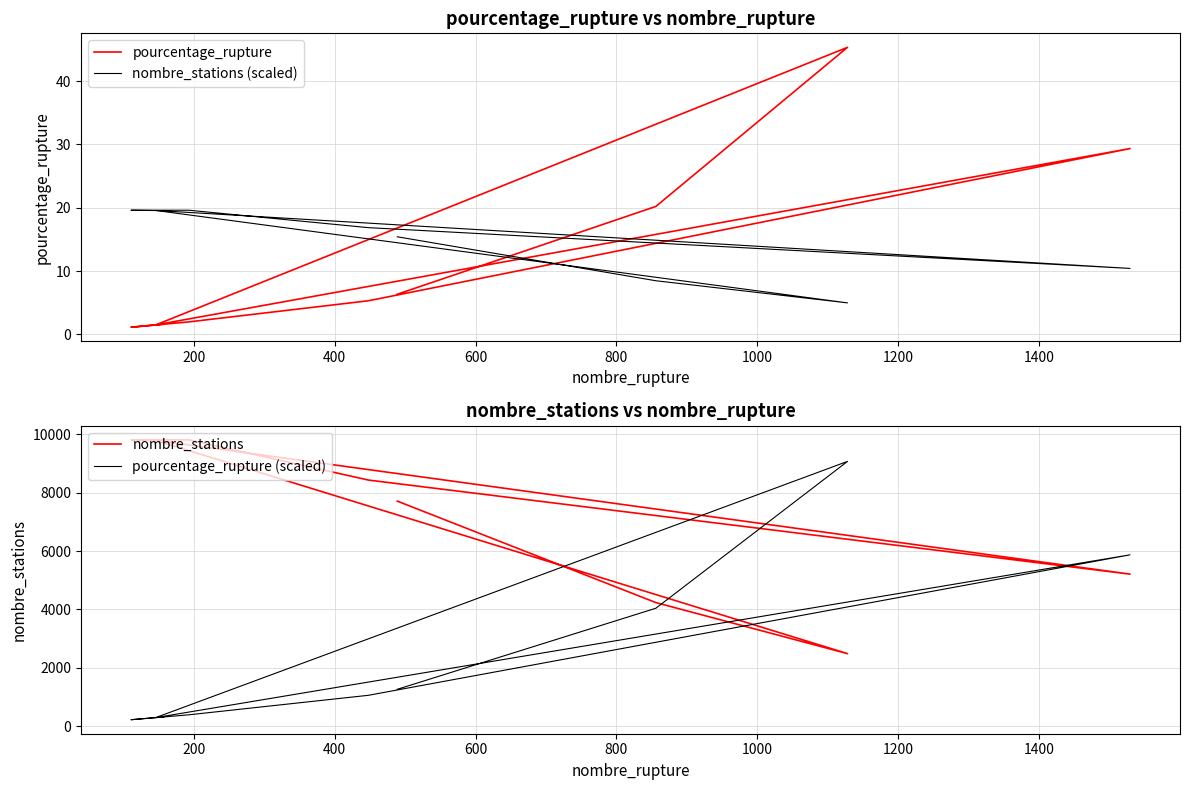

What is the highest value of the pourcentage_rupture (scaled) series?

9068.0